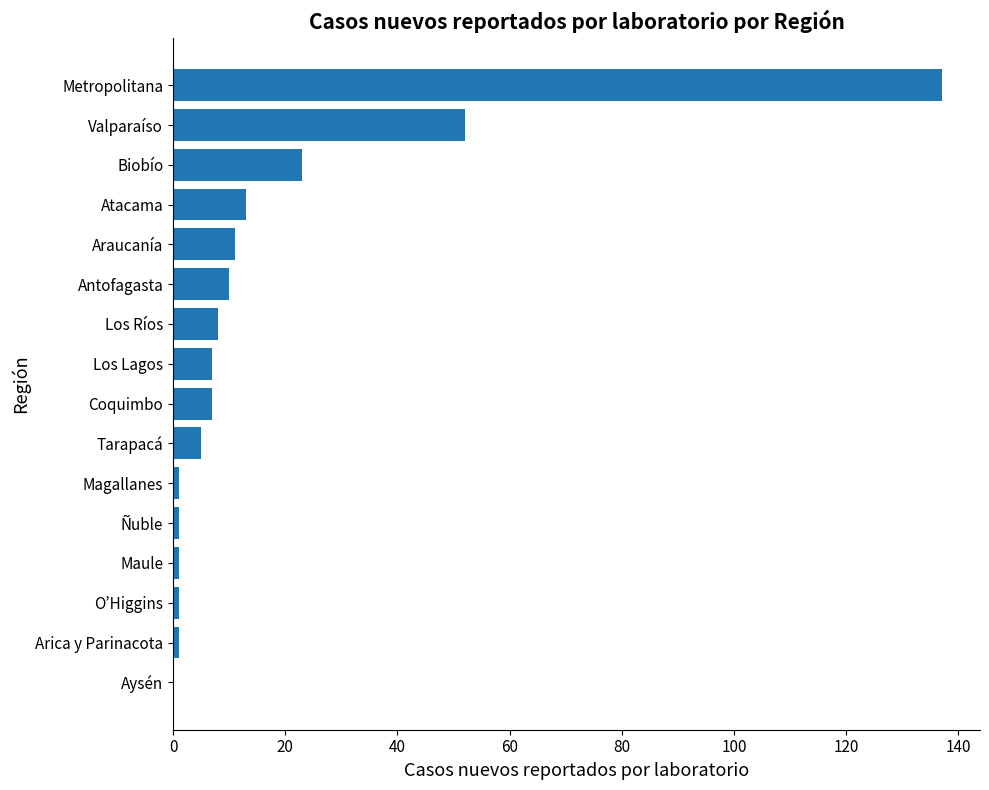

Where is the data nearest to the value 68?

Valparaíso